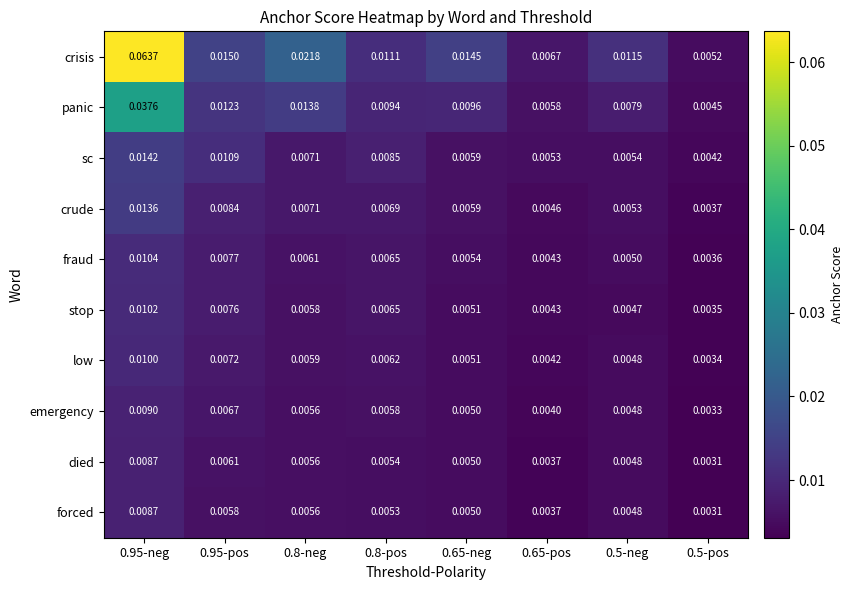

Which series has the largest total across all categories?

crisis